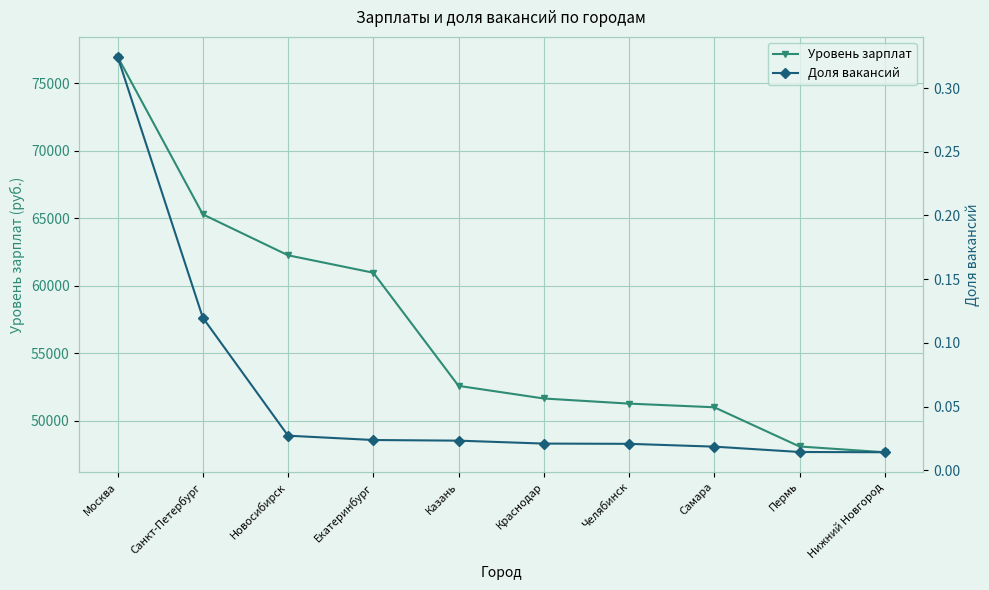

Which series has the largest total across all categories?

Уровень зарплат